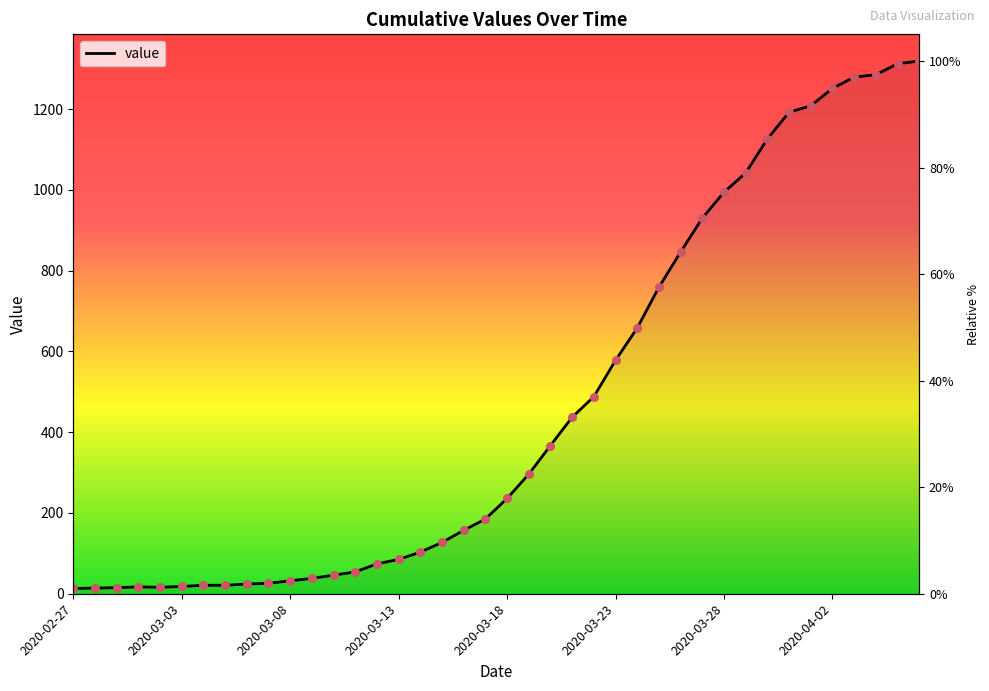

Between 2020-03-27 and 2020-03-16, which is larger?

2020-03-27